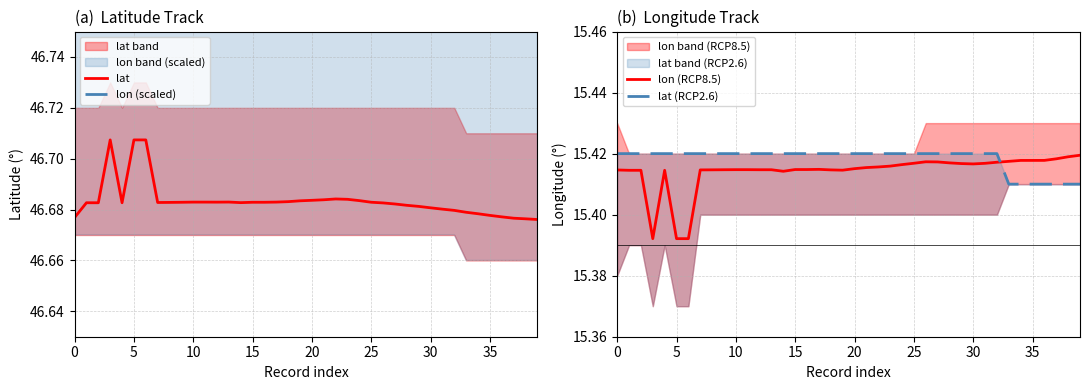

How many interior local valleys does the lon (RCP8.5) series have?

4